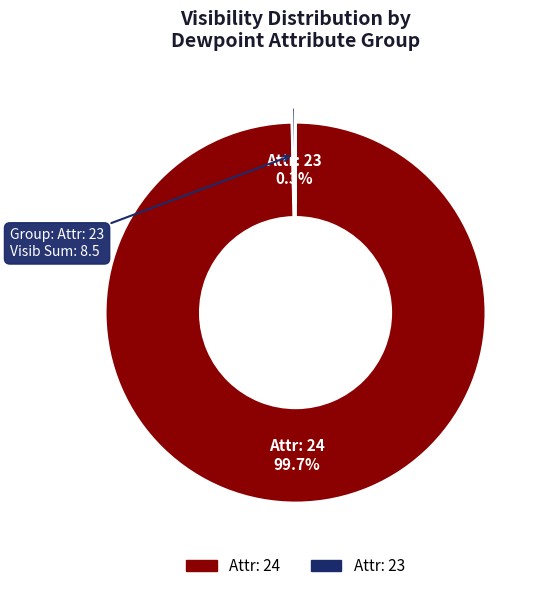

How many segments does this pie chart have?

2